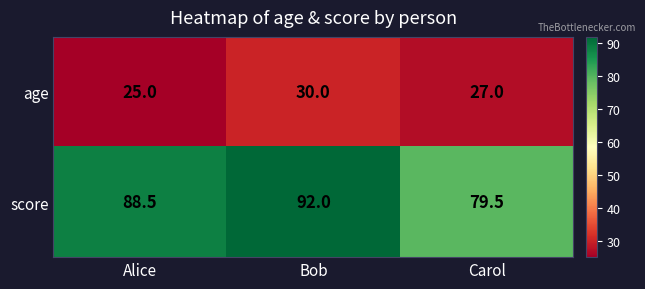

List the series in order of their overall mean, highest first.

score, age